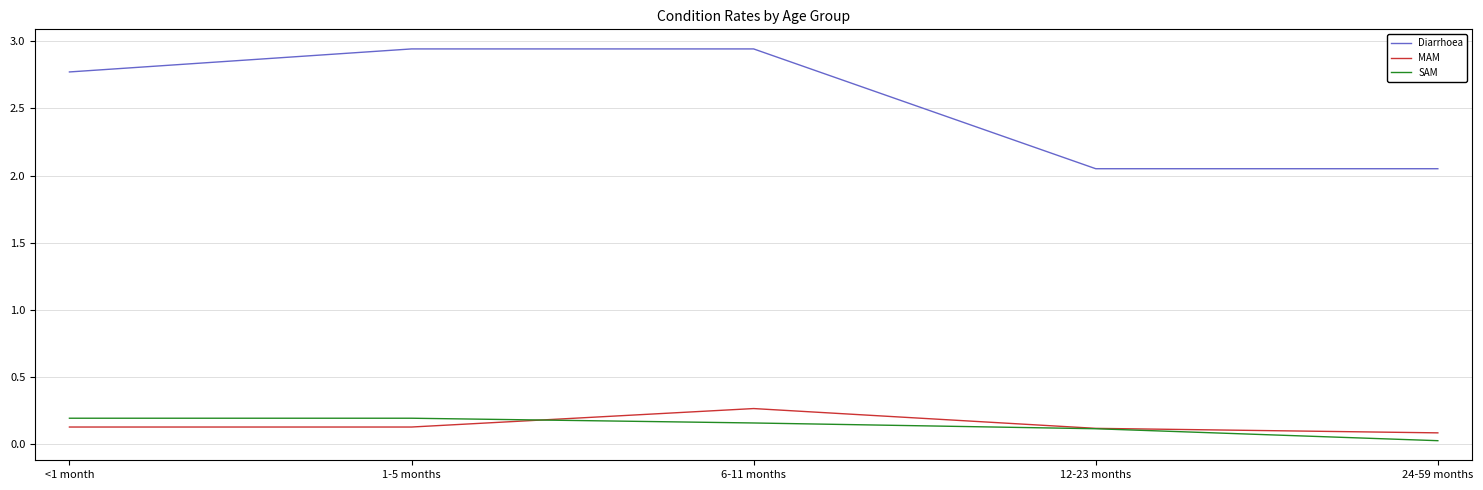

At which label does MAM reach its peak?

6-11 months